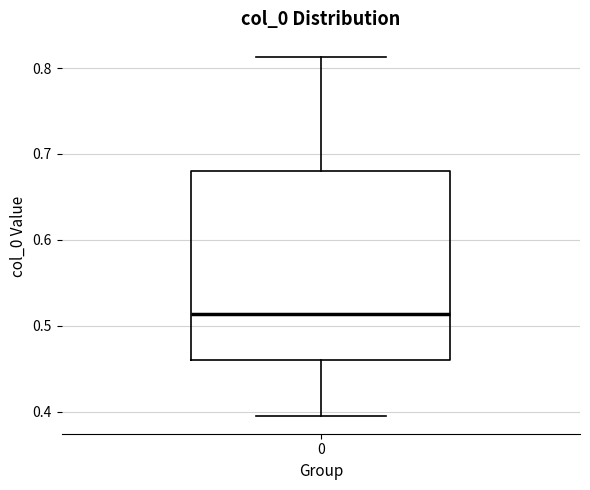

Read this box plot against the y-axis: the position of the median line, the range covered by the box, and the ends of both whiskers. The values are not printed on the chart, so give them approximately, as read against the axis.

median 0.51, box 0.46 to 0.68, whiskers 0.40 to 0.81